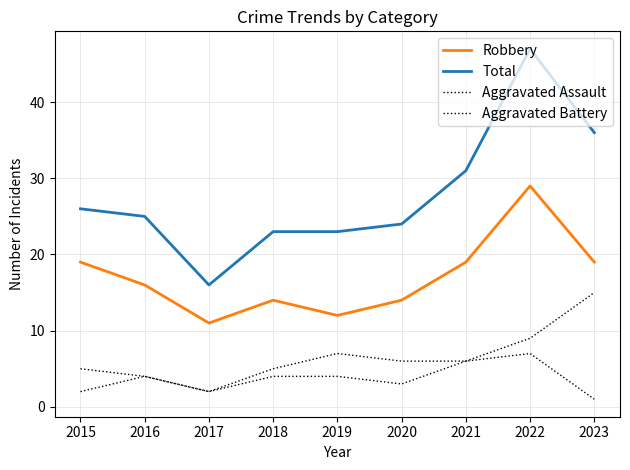

Does the chart have visible grid lines?

Yes